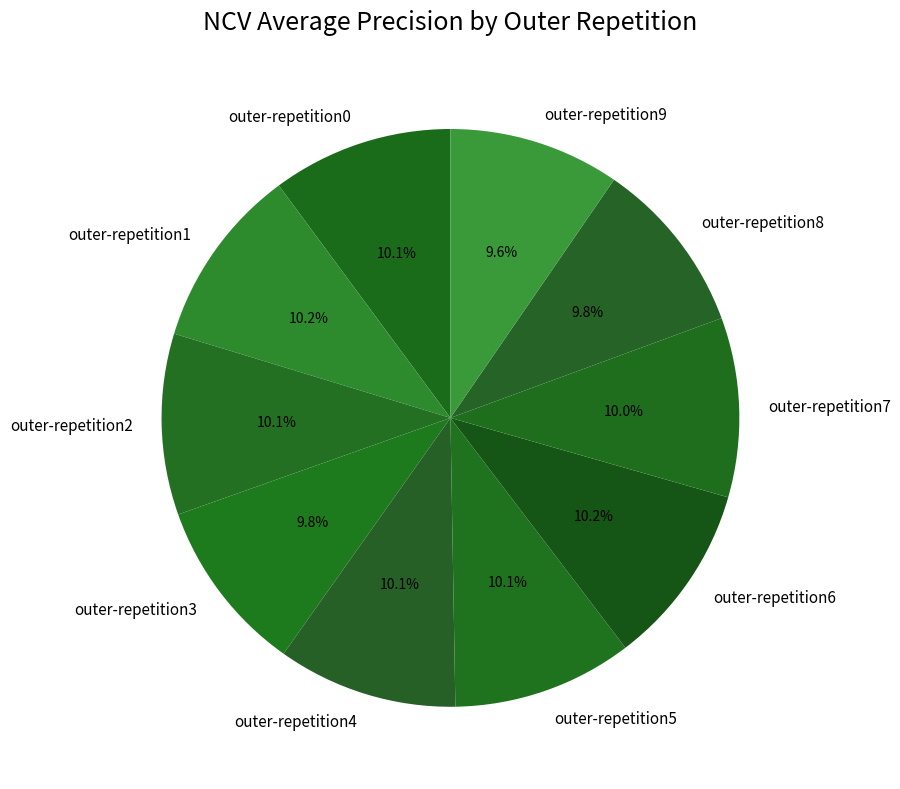

Does outer-repetition3 represent more than half of the total?

No